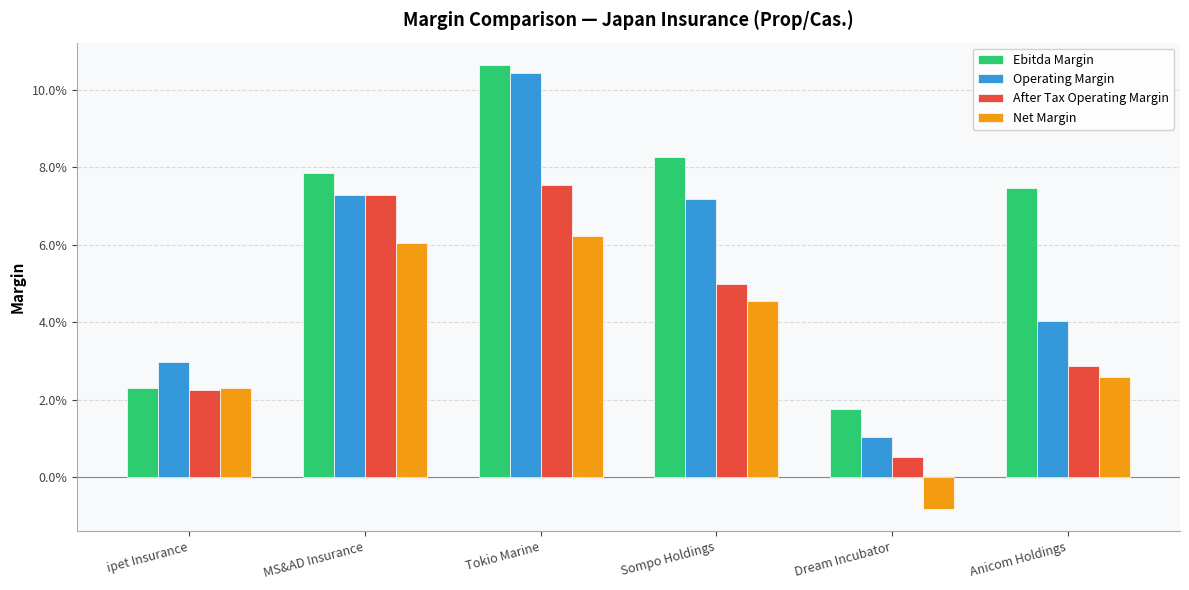

What is the label of the 1st bar from the left?

ipet Insurance